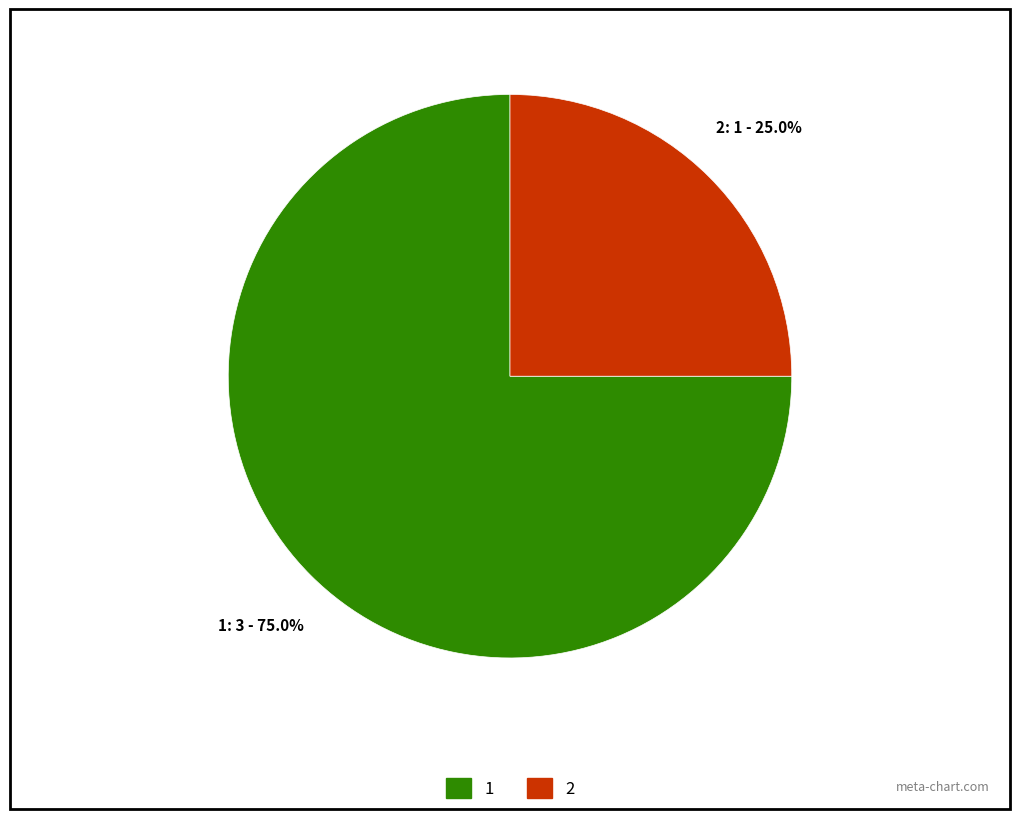

What portion of the pie excludes 2?

75.0%